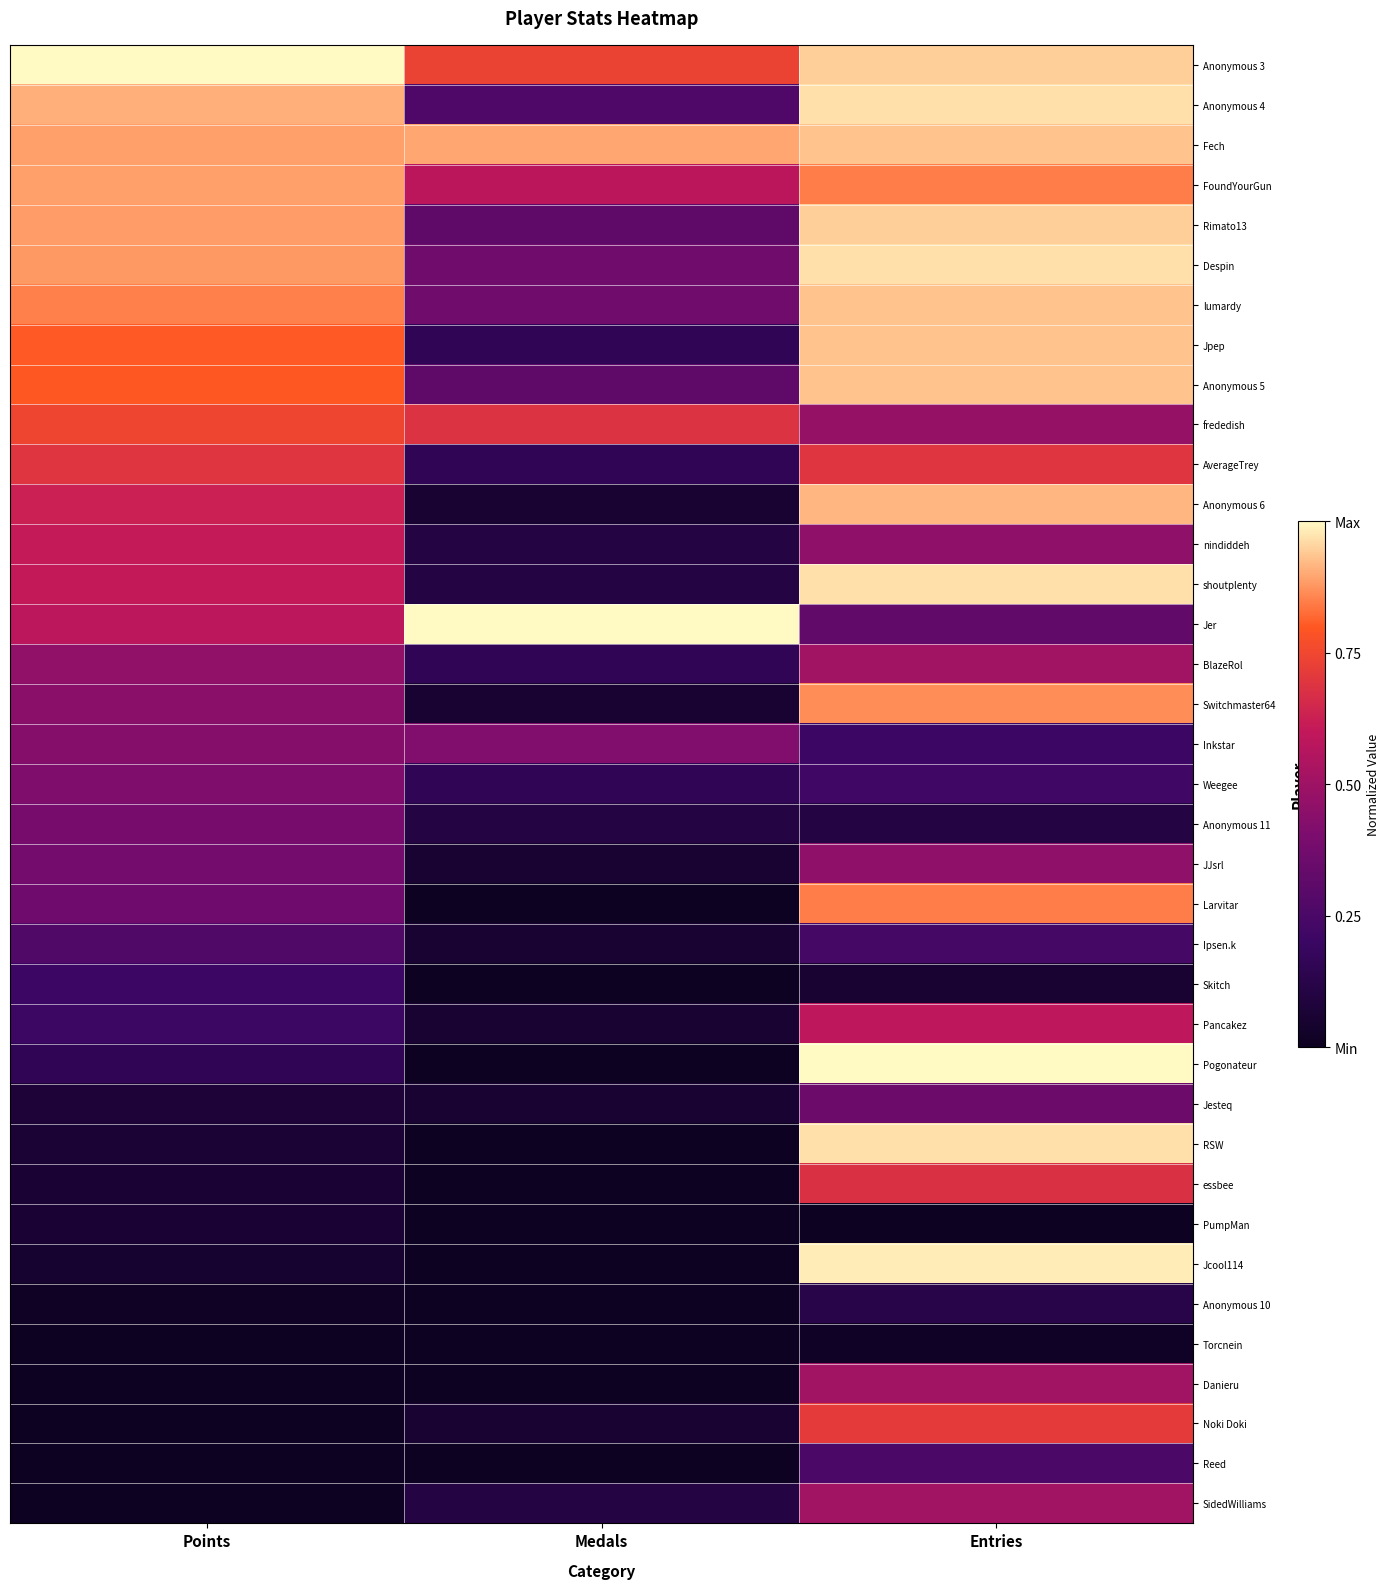

Reading left to right, what are all the values shown in this chart?

Anonymous 3: Points=1.0	Medals=0.7	Entries=0.9
Anonymous 4: Points=0.9	Medals=0.3	Entries=1.0
Fech: Points=0.9	Medals=0.9	Entries=0.9
FoundYourGun: Points=0.9	Medals=0.6	Entries=0.8
Rimato13: Points=0.9	Medals=0.3	Entries=0.9
Despin: Points=0.9	Medals=0.4	Entries=1.0
lumardy: Points=0.9	Medals=0.4	Entries=0.9
Jpep: Points=0.8	Medals=0.2	Entries=0.9
Anonymous 5: Points=0.8	Medals=0.3	Entries=0.9
frededish: Points=0.7	Medals=0.7	Entries=0.5
AverageTrey: Points=0.7	Medals=0.2	Entries=0.7
Anonymous 6: Points=0.6	Medals=0.1	Entries=0.9
nindiddeh: Points=0.6	Medals=0.1	Entries=0.5
shoutplenty: Points=0.6	Medals=0.1	Entries=1.0
Jer: Points=0.6	Medals=1.0	Entries=0.3
BlazeRol: Points=0.5	Medals=0.2	Entries=0.5
Switchmaster64: Points=0.4	Medals=0.1	Entries=0.9
Inkstar: Points=0.4	Medals=0.4	Entries=0.2
Weegee: Points=0.4	Medals=0.2	Entries=0.2
Anonymous 11: Points=0.4	Medals=0.1	Entries=0.1
JJsrl: Points=0.4	Medals=0.1	Entries=0.5
Larvitar: Points=0.4	Medals=0.0	Entries=0.8
Ipsen.k: Points=0.3	Medals=0.1	Entries=0.2
Skitch: Points=0.2	Medals=0.0	Entries=0.1
Pancakez: Points=0.2	Medals=0.1	Entries=0.6
Pogonateur: Points=0.2	Medals=0.0	Entries=1.0
Jesteq: Points=0.1	Medals=0.1	Entries=0.4
RSW: Points=0.1	Medals=0.0	Entries=1.0
essbee: Points=0.1	Medals=0.0	Entries=0.7
PumpMan: Points=0.1	Medals=0.0	Entries=0.0
Jcool114: Points=0.1	Medals=0.0	Entries=1.0
Anonymous 10: Points=0.0	Medals=0.0	Entries=0.1
Torcnein: Points=0.0	Medals=0.0	Entries=0.0
Danieru: Points=0.0	Medals=0.0	Entries=0.5
Noki Doki: Points=0.0	Medals=0.1	Entries=0.7
Reed: Points=0.0	Medals=0.0	Entries=0.3
SidedWilliams: Points=0.0	Medals=0.1	Entries=0.5